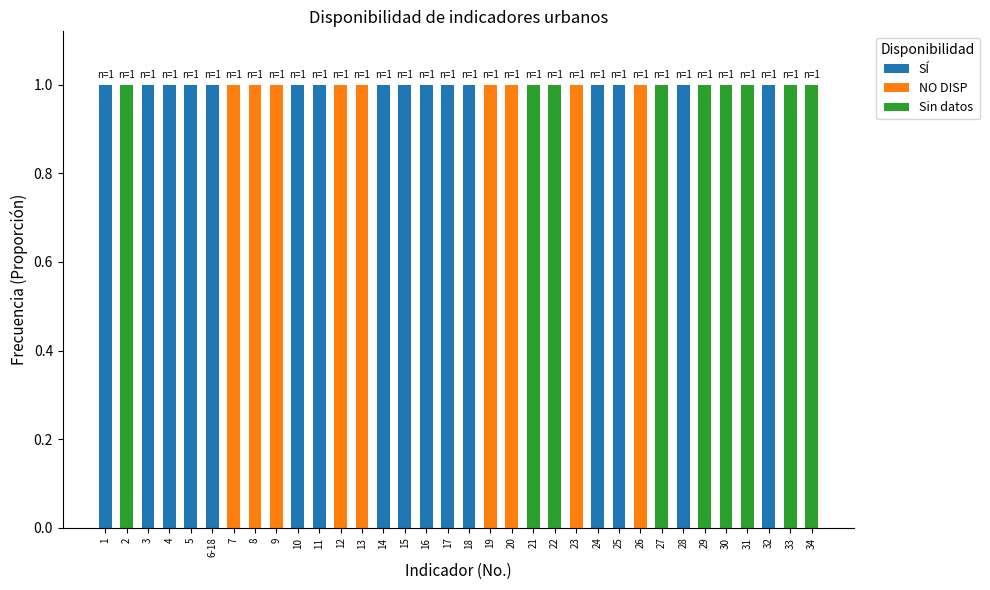

The SÍ series shows 0 at 34. True or false?

True